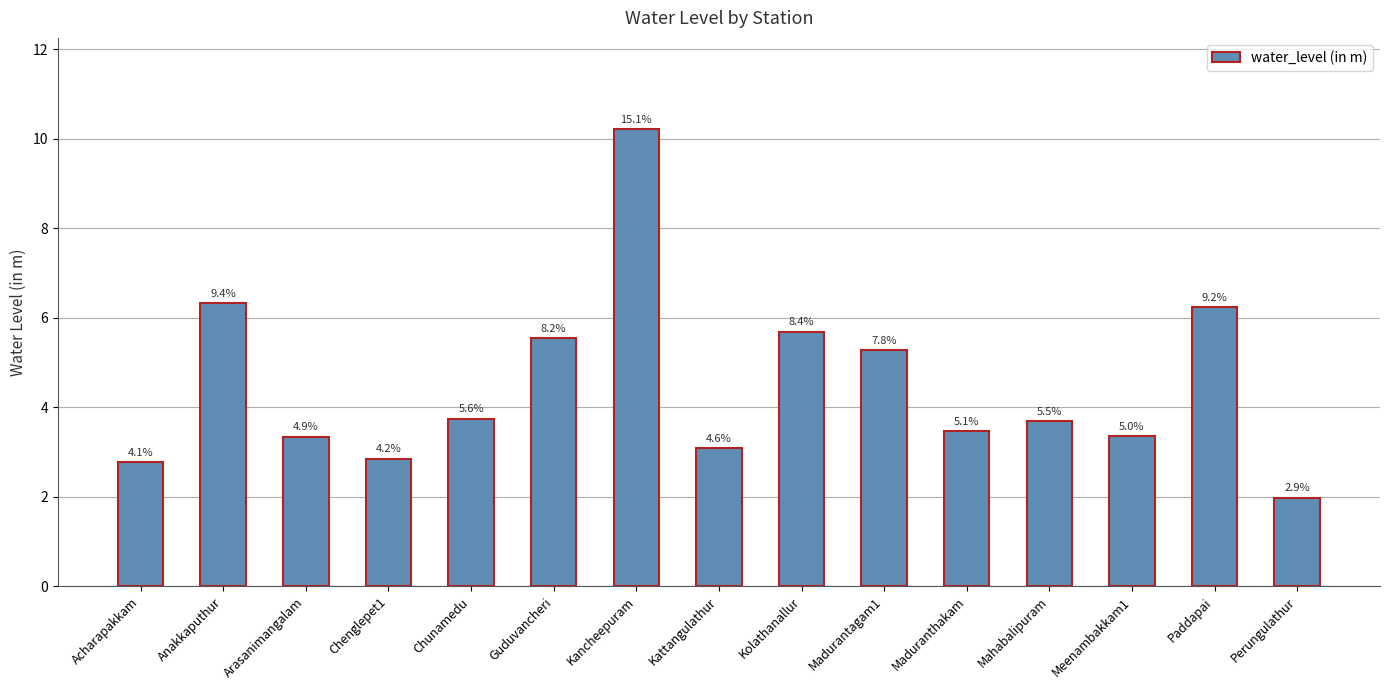

Are the bars grouped side by side (vs. stacked)?

No